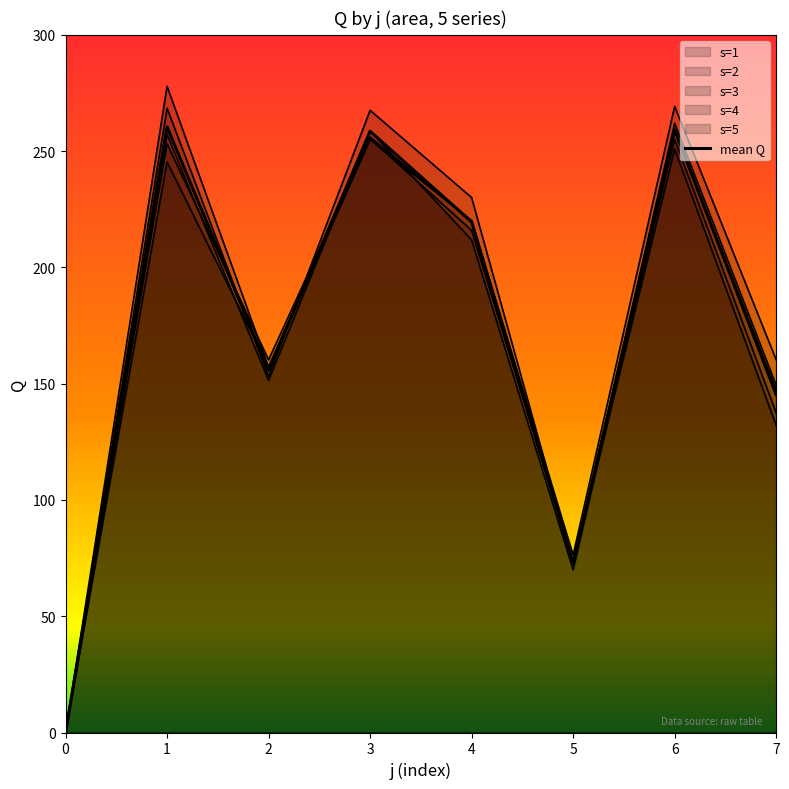

Reading right to left, list all the values displayed in this chart.

145.2	259.2	72.8	219.5	258.5	155.8	260.4	0.0